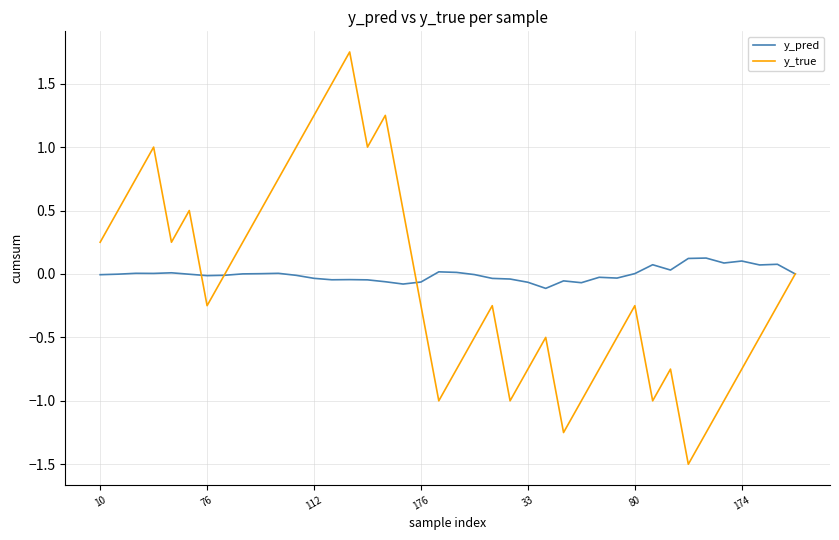

Which series has the widest spread of values?

y_true